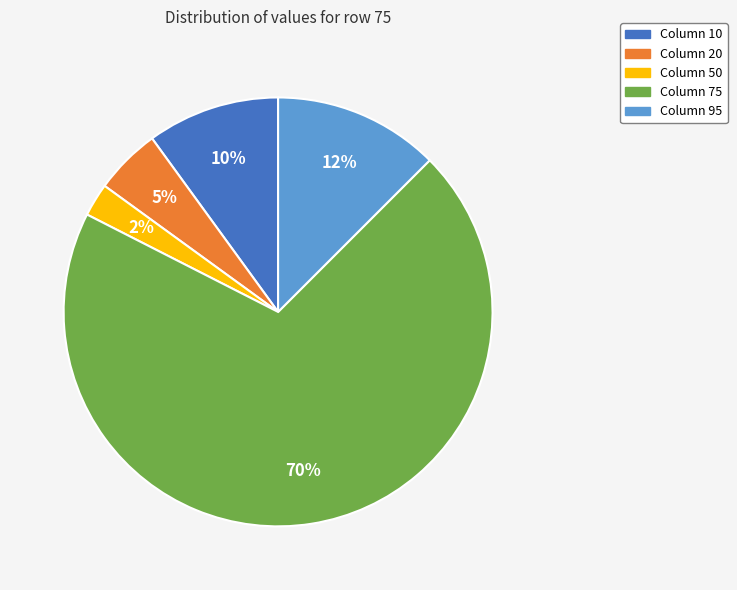

Does any single category account for the majority?

Yes